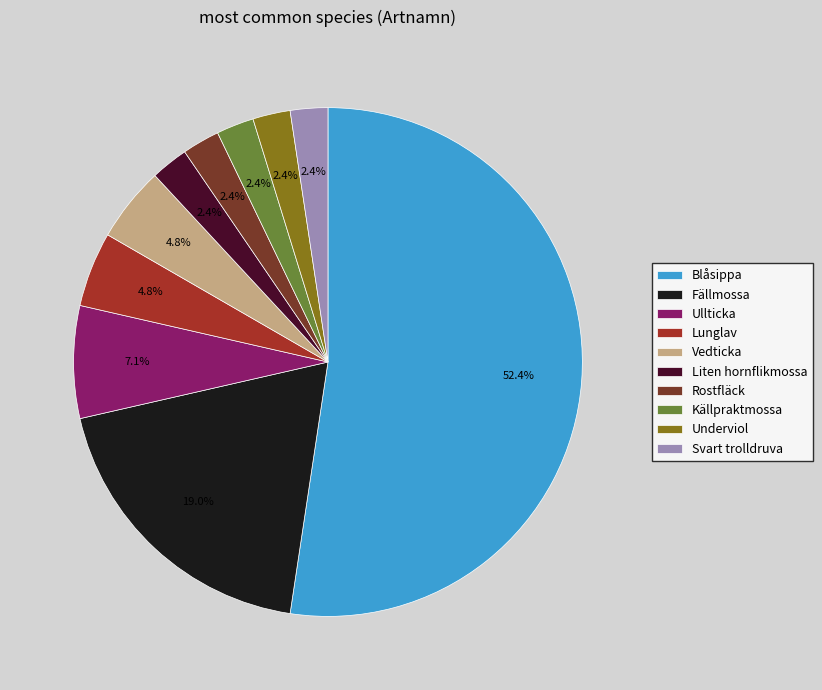

What is the ratio of the value at Liten hornflikmossa to the value at Ullticka?

0.3